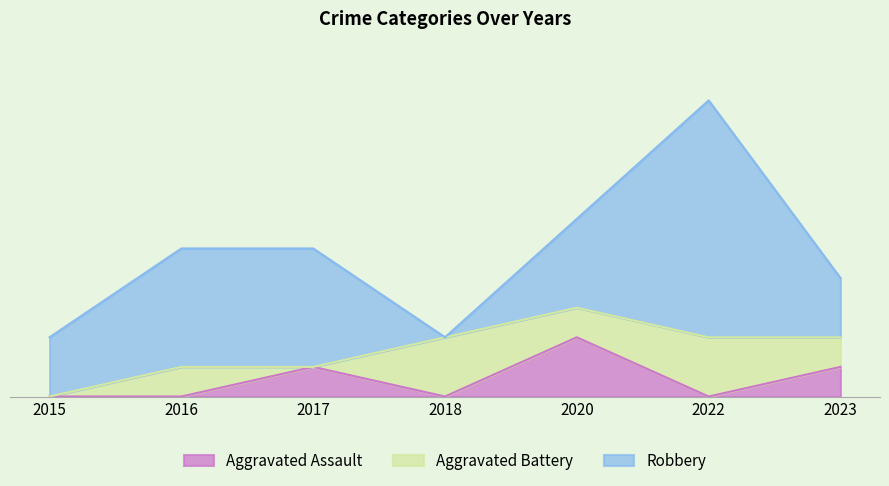

What are all the series names shown in the legend?

Aggravated Assault, Aggravated Battery, Robbery